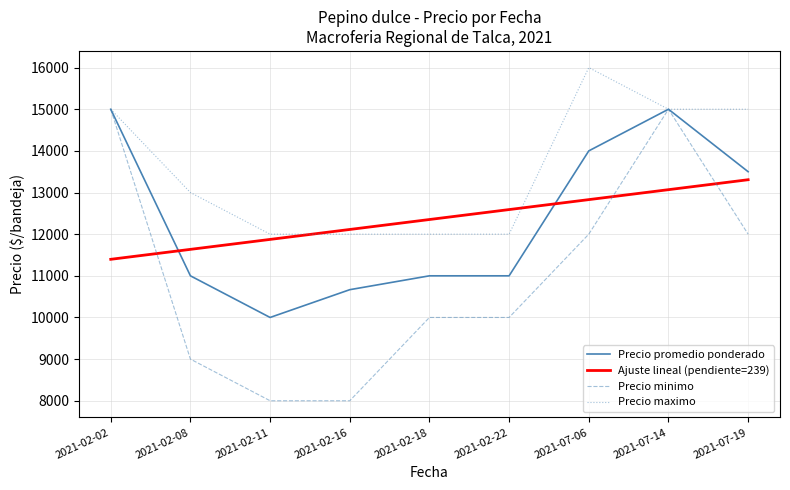

At 2021-02-08, list the series in order from largest to smallest.

Precio maximo, Ajuste lineal (pendiente=239), Precio promedio ponderado, Precio minimo